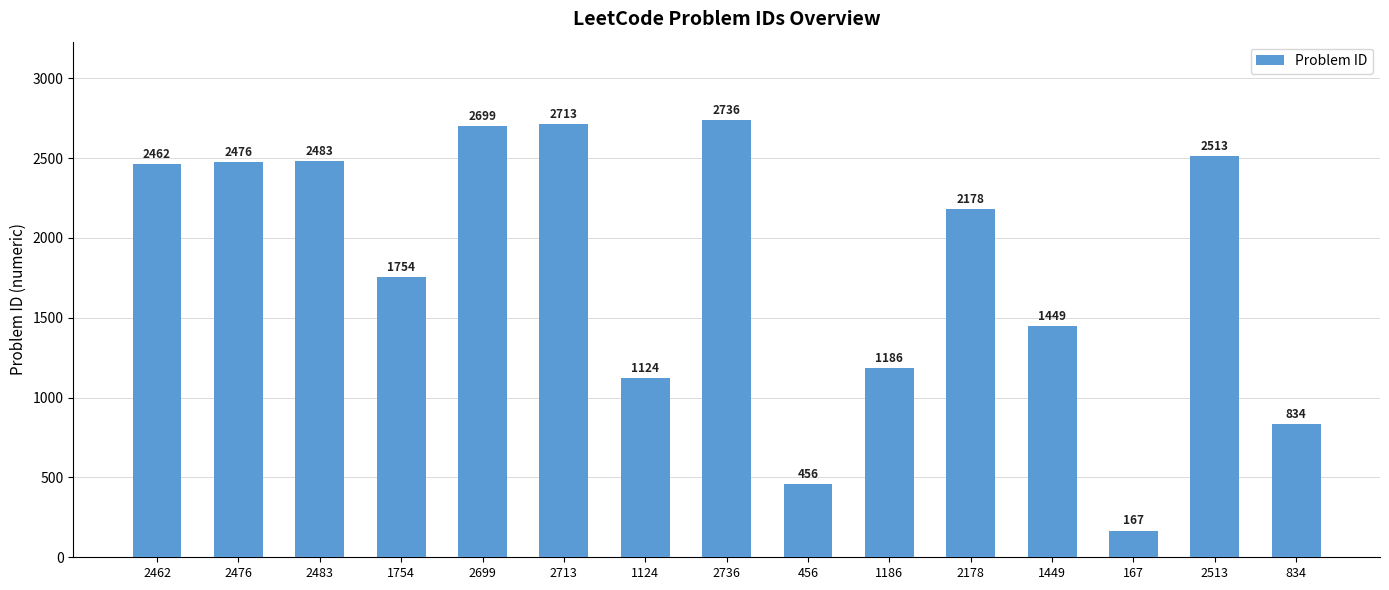

At which category does the chart reach its minimum across all series?

167